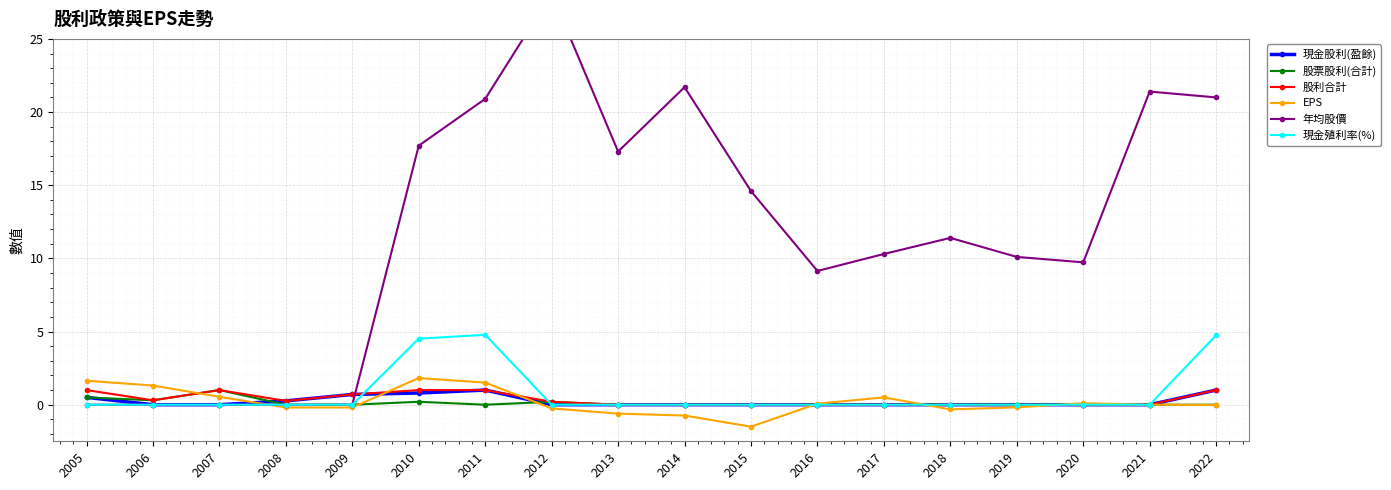

How many values in the 年均股價 series exceed 11?

9